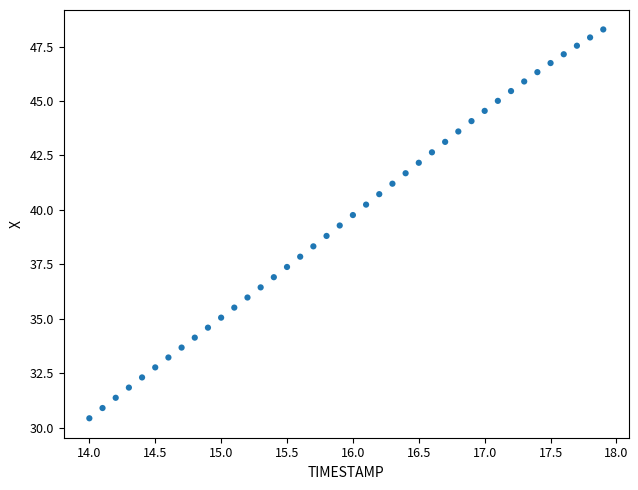

What is the range of X values (max minus min)?

3.9